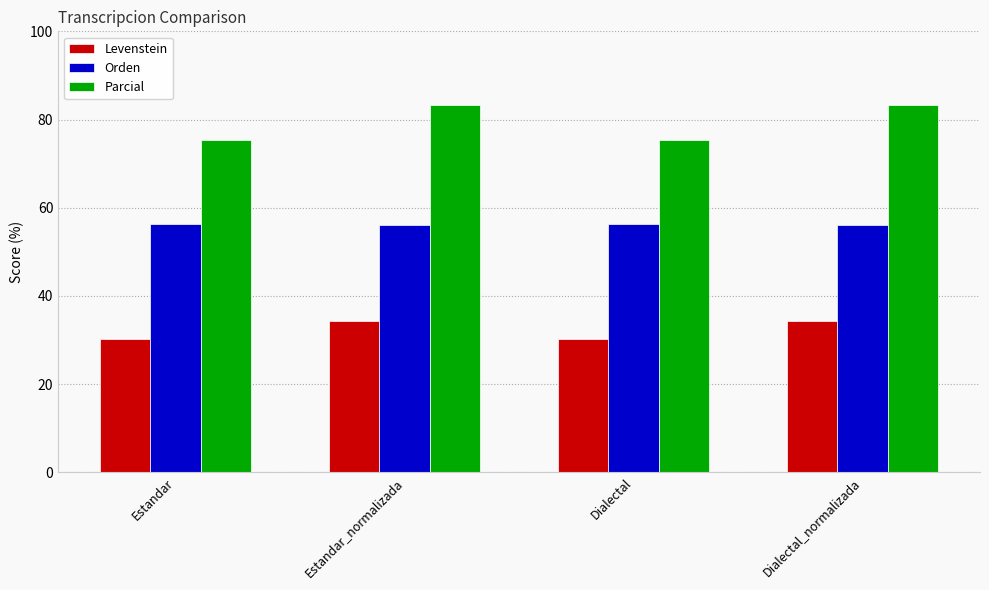

What is the highest value of the Levenstein series?

34.4